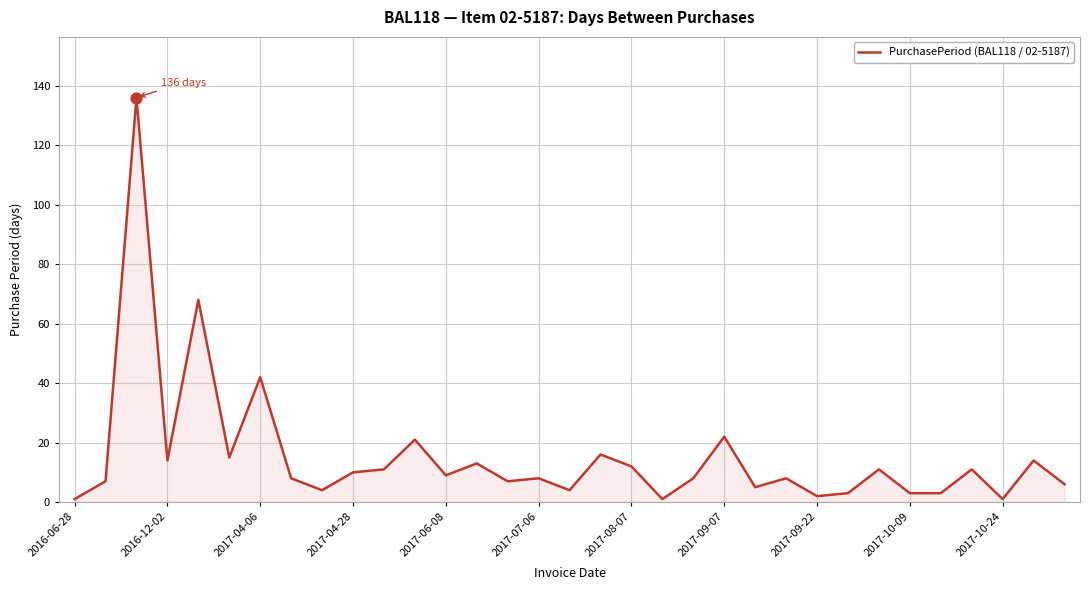

What is the maximum value shown in the chart?

136